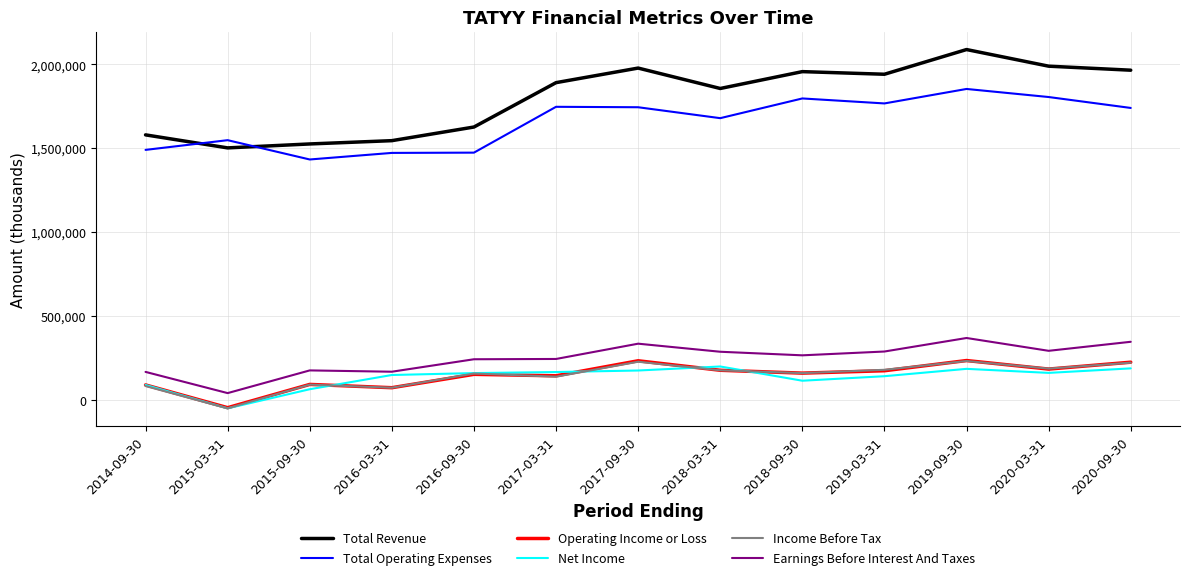

The value of Income Before Tax at 2016-09-30 is 157600. True or false?

True